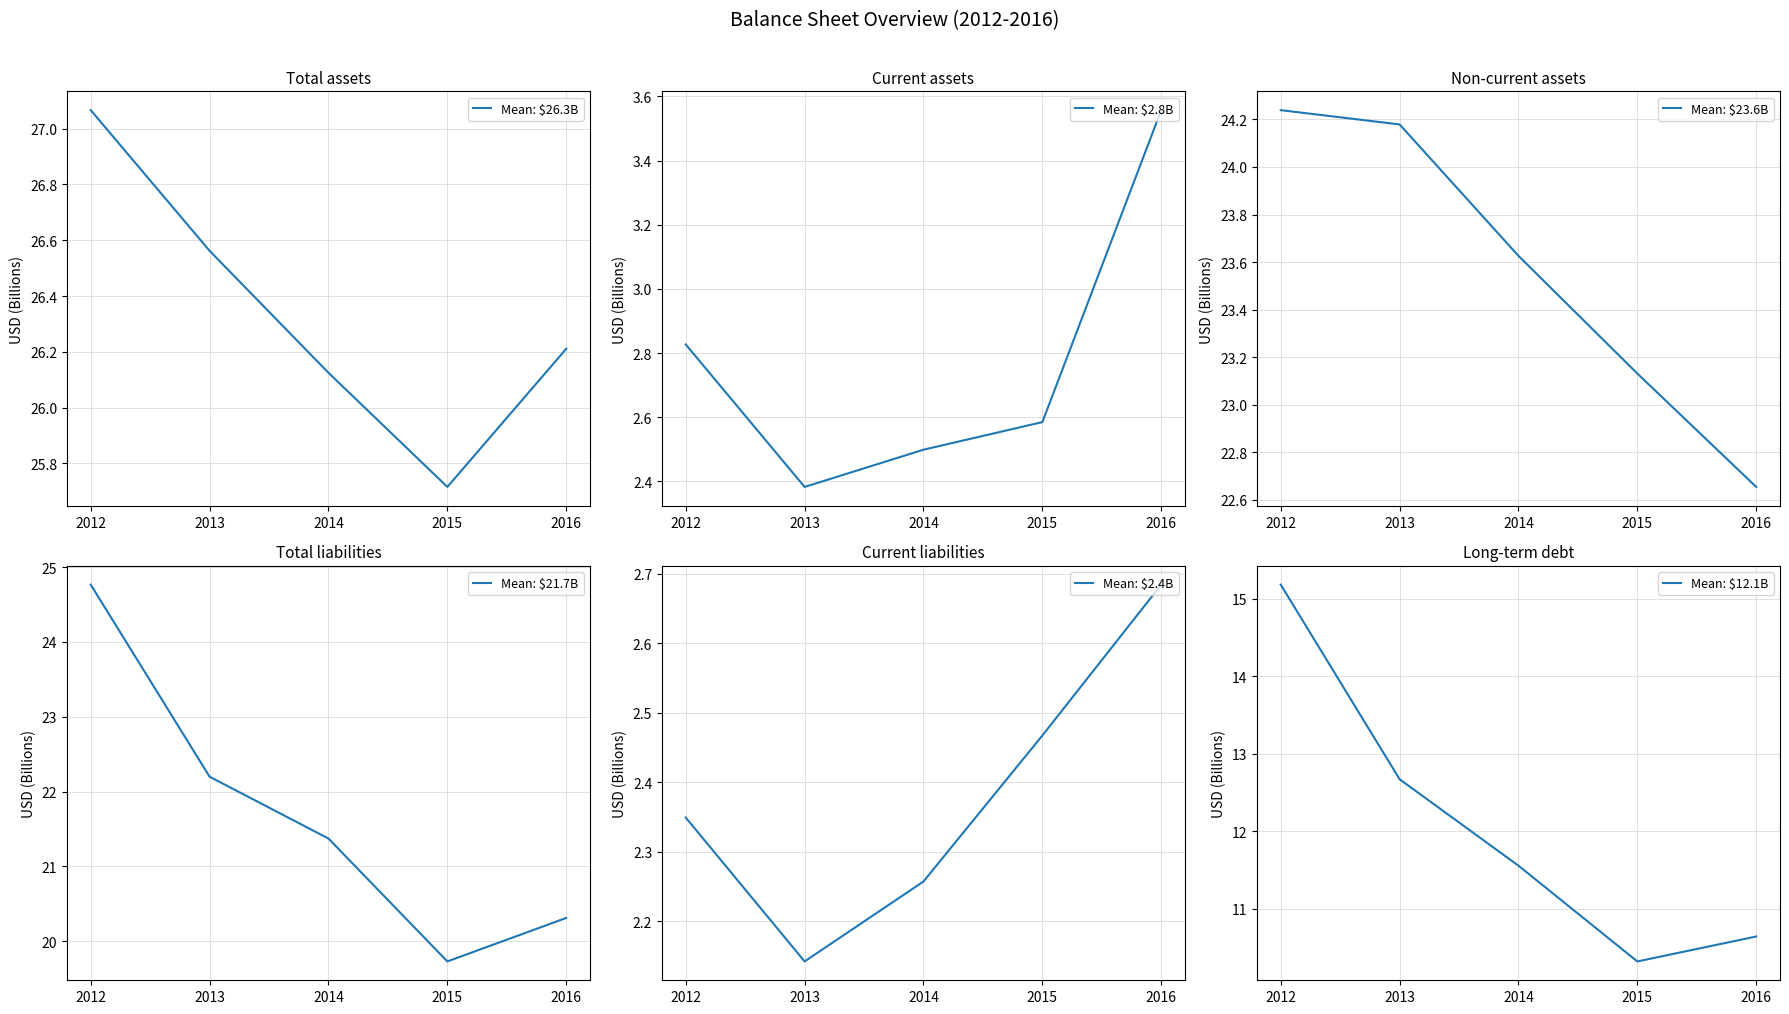

Which series has the largest total across all categories?

Total assets